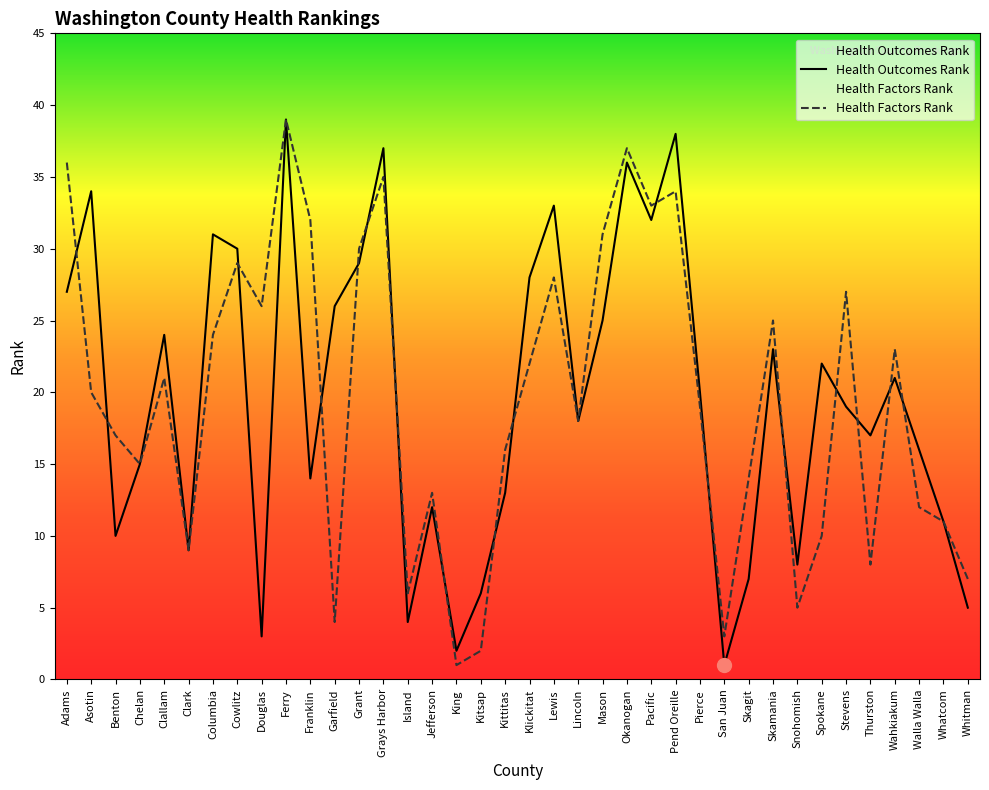

Which series has the largest total across all categories?

Health Outcomes Rank